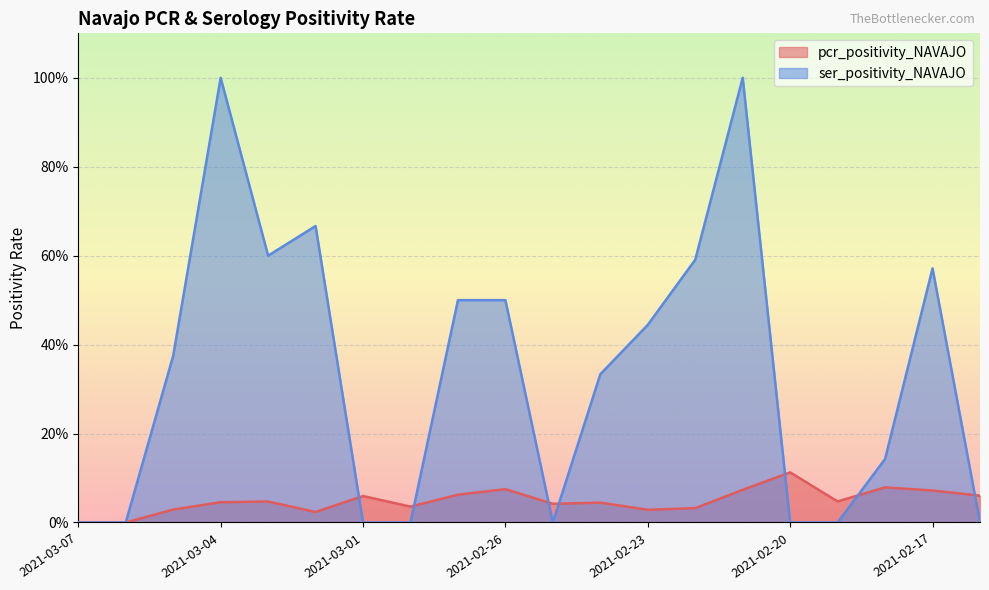

What position from the right is 2021-03-05?

18